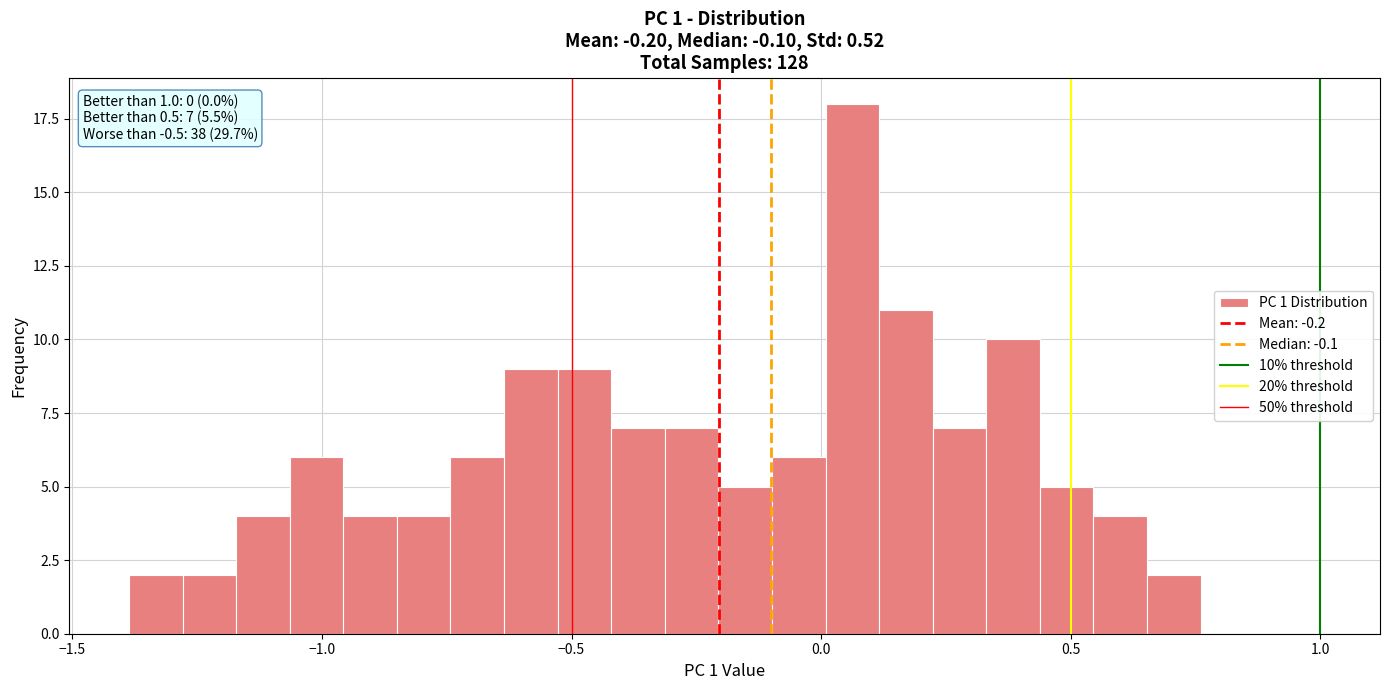

Read against the x-axis, roughly where is the centre of the tallest bar?

0.05